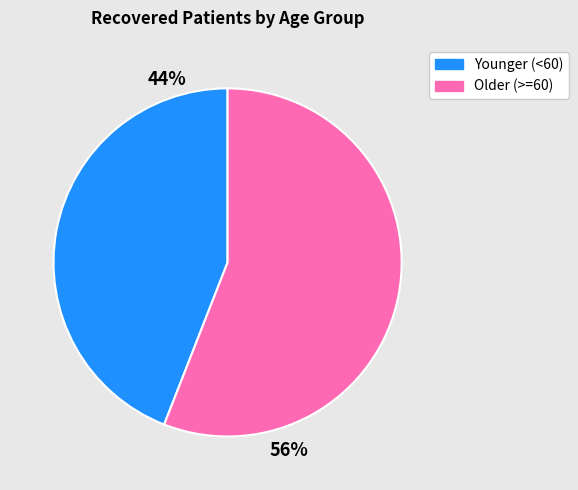

Is there a majority slice in this chart?

Yes